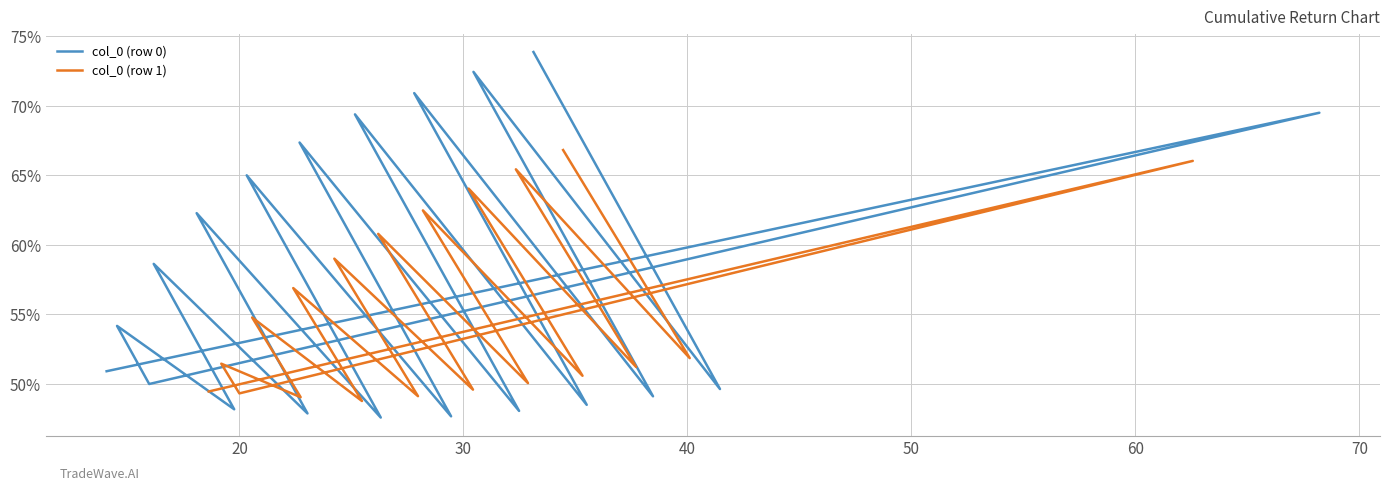

What are all the series names shown in the legend?

col_0 (row 0), col_0 (row 1)